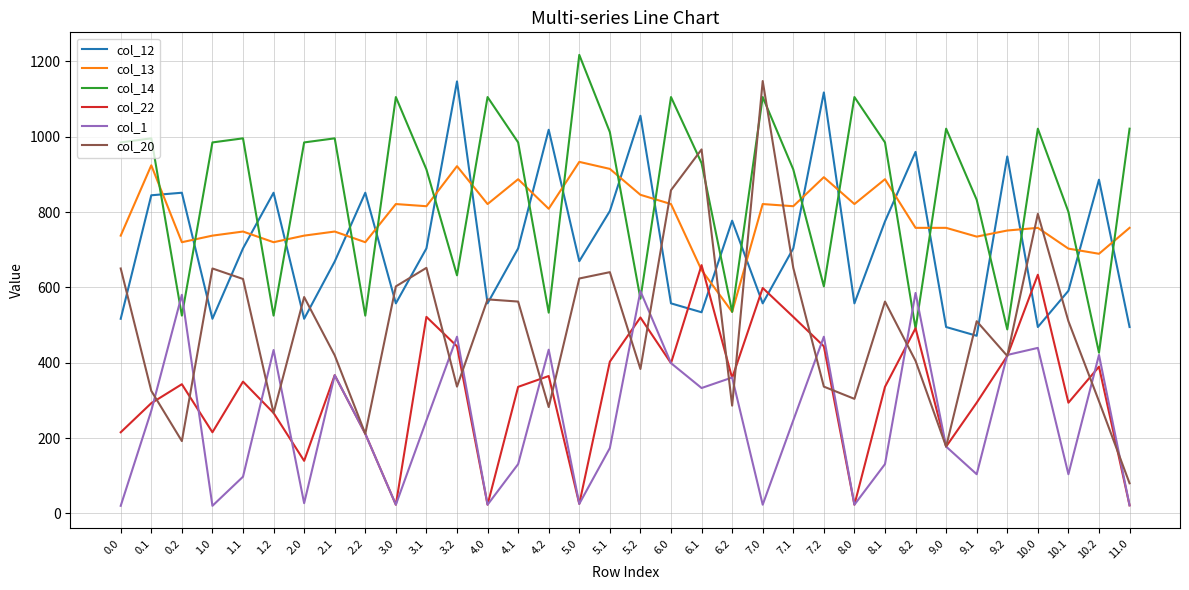

What is the total value across all series at 5.2?

3965.3